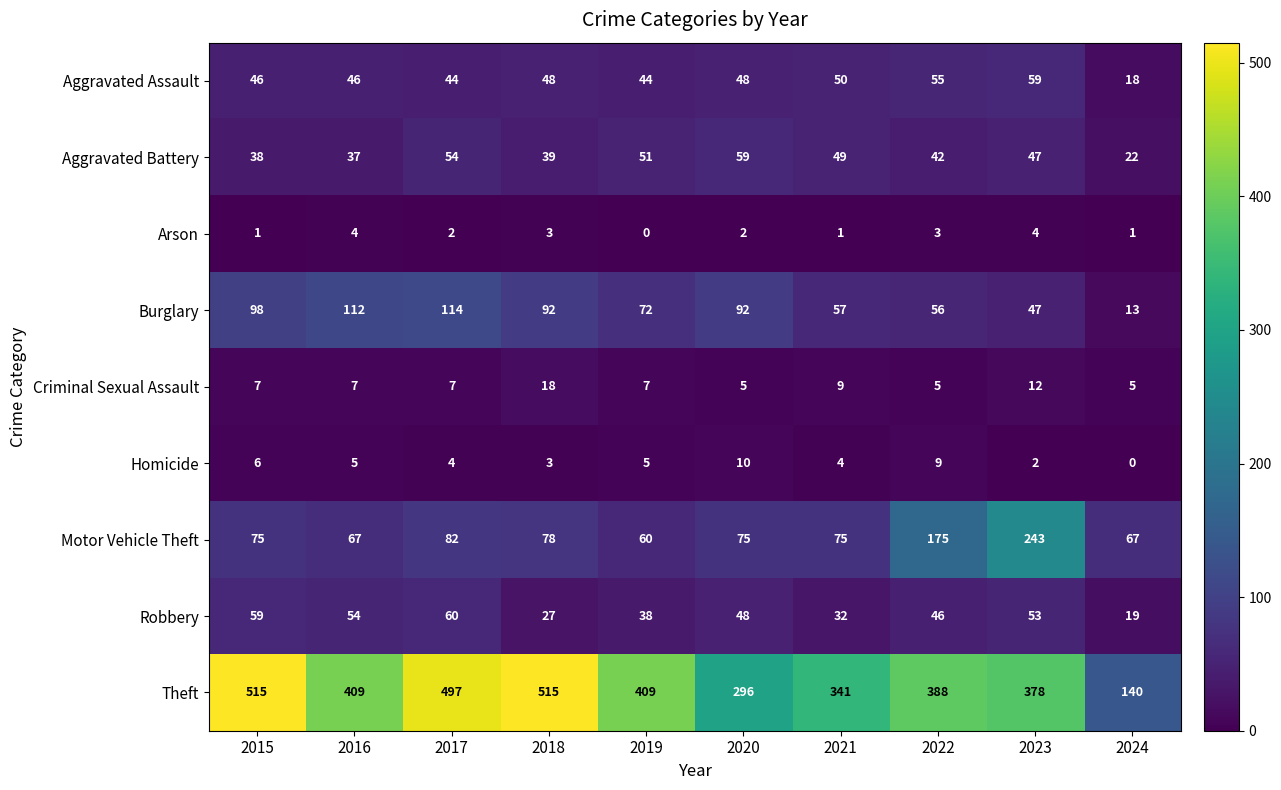

At how many categories does at least one series exceed 245?

9